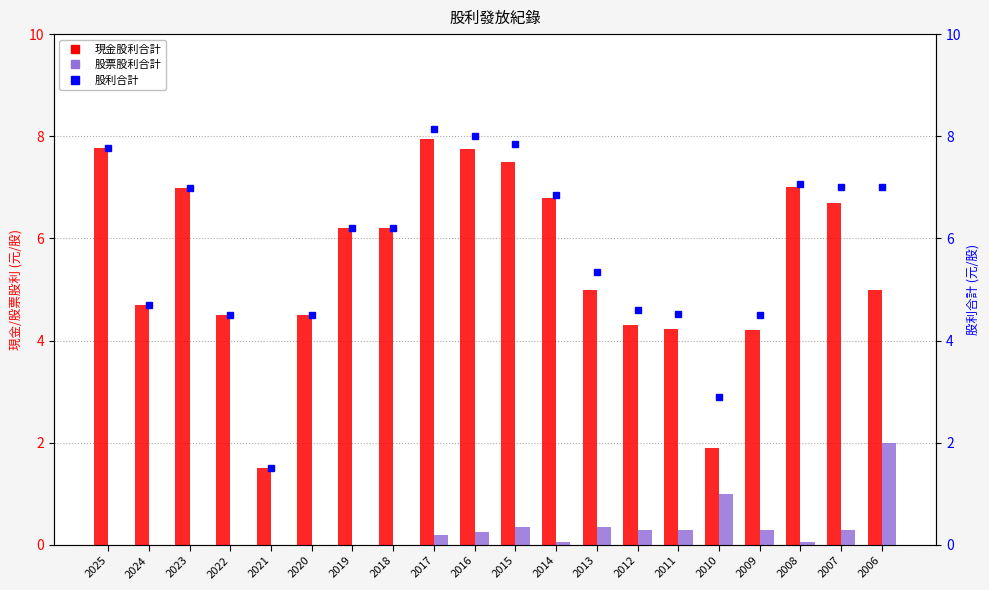

What is the value of the 股票股利合計 bar at the 14th from the left?

0.3